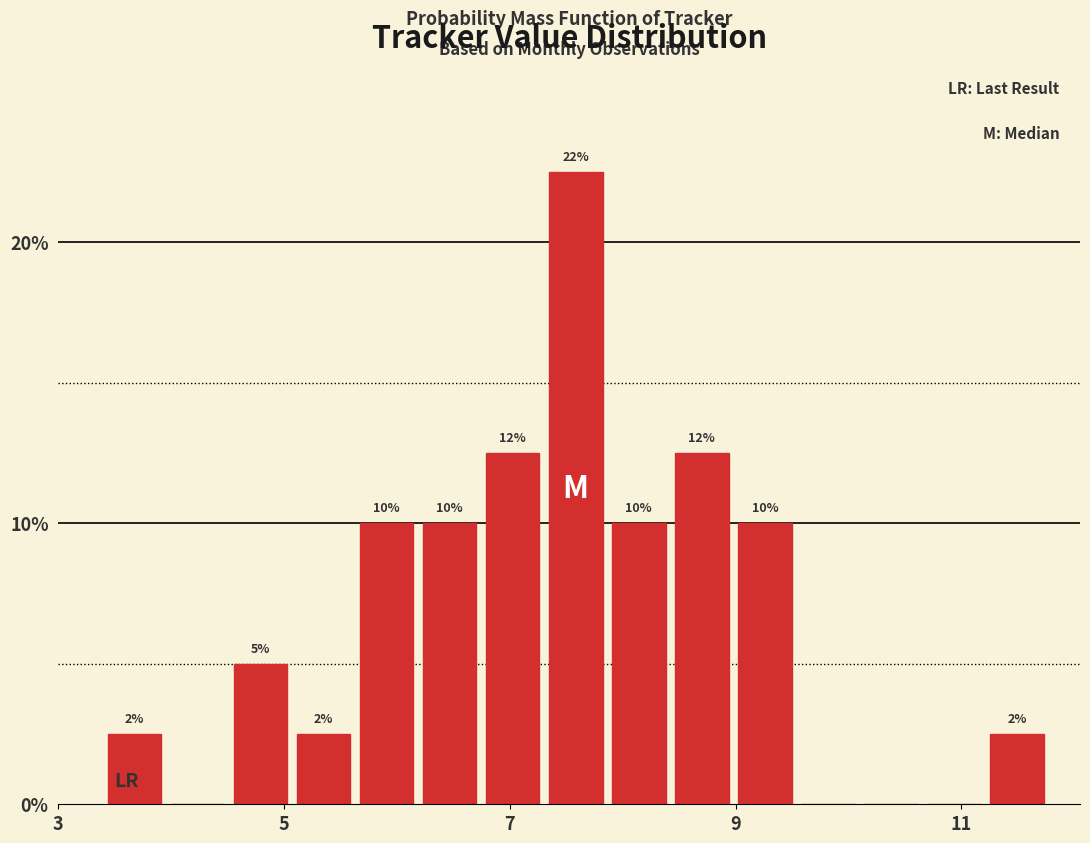

Around what value on the x-axis is the tallest bar? Give the approximate position of its centre, as read against the axis.

7.6